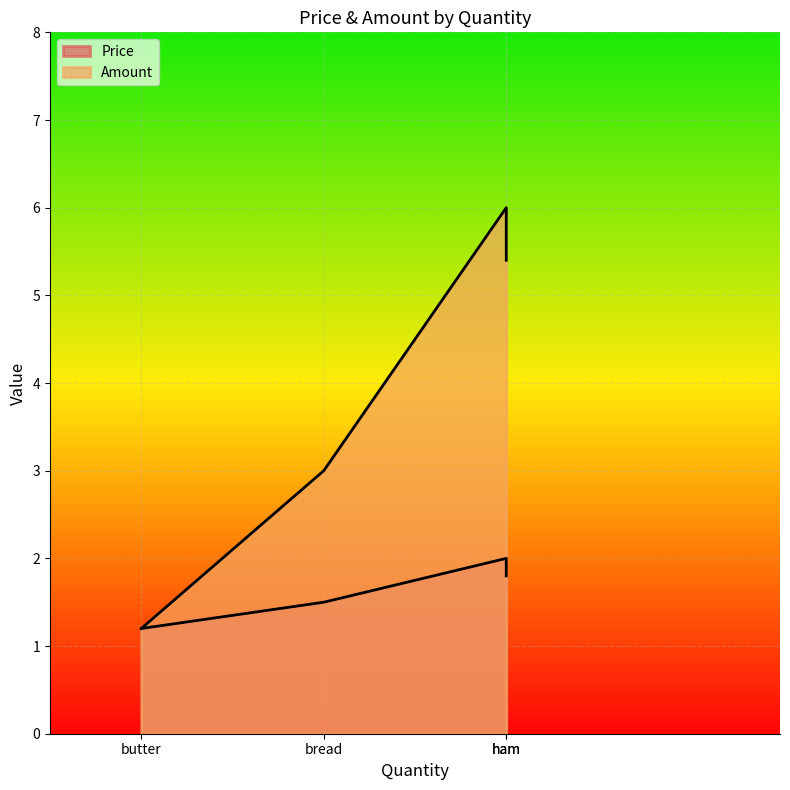

Rank the series by their average value, from highest to lowest.

Amount, Price